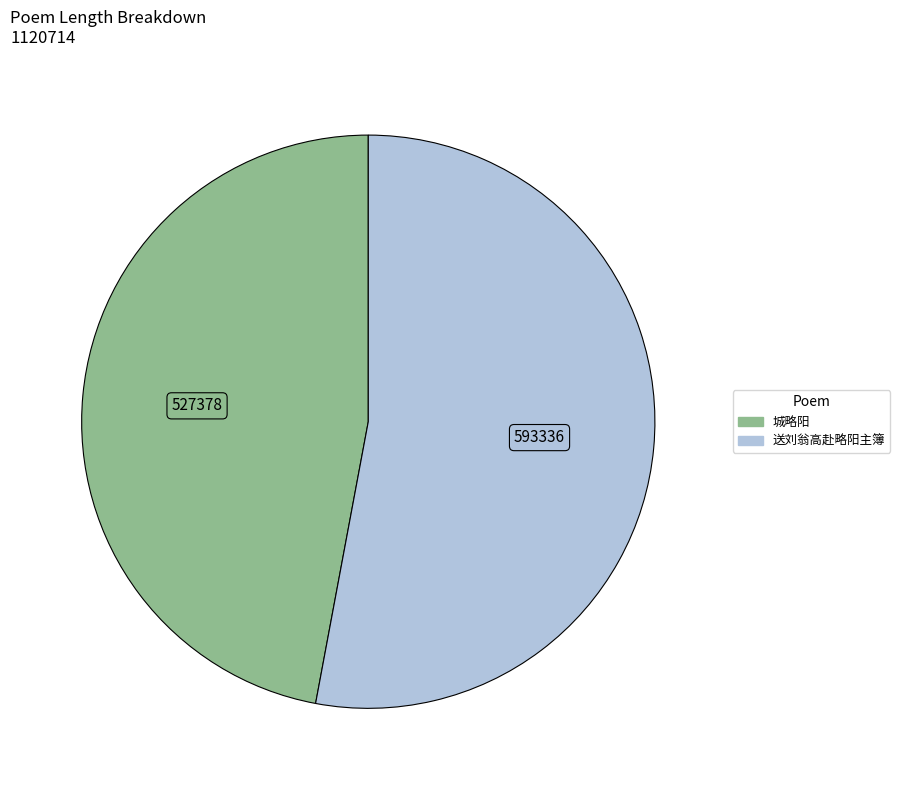

What is the largest slice in the pie chart?

送刘翁高赴略阳主簿